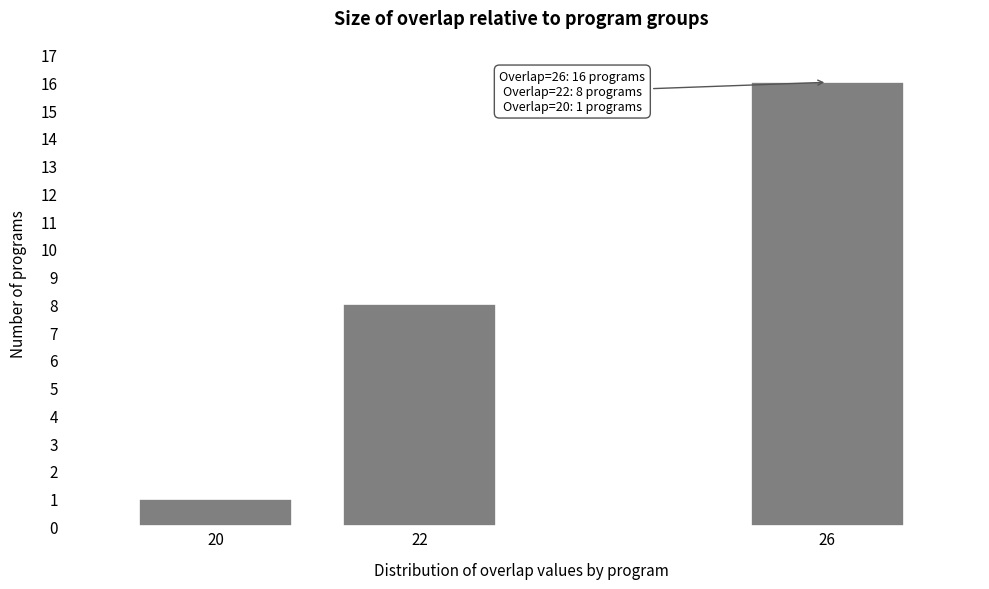

Reading left to right, extract all data points from this chart.

20=1	22=8	26=16